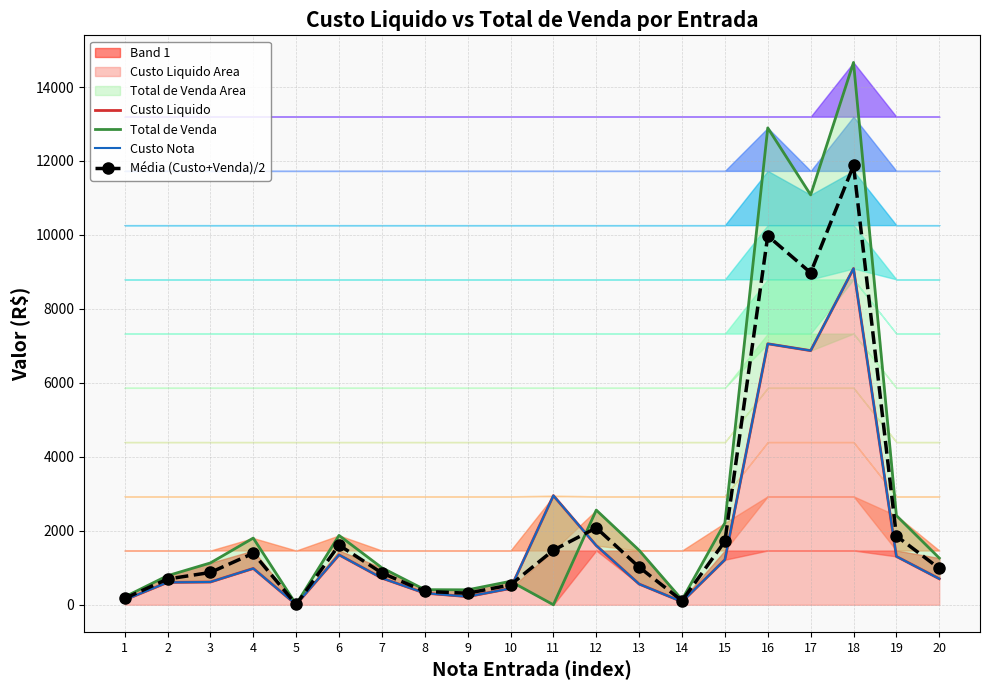

What is the sum of the Custo Liquido values at 15 and 14?

1300.0